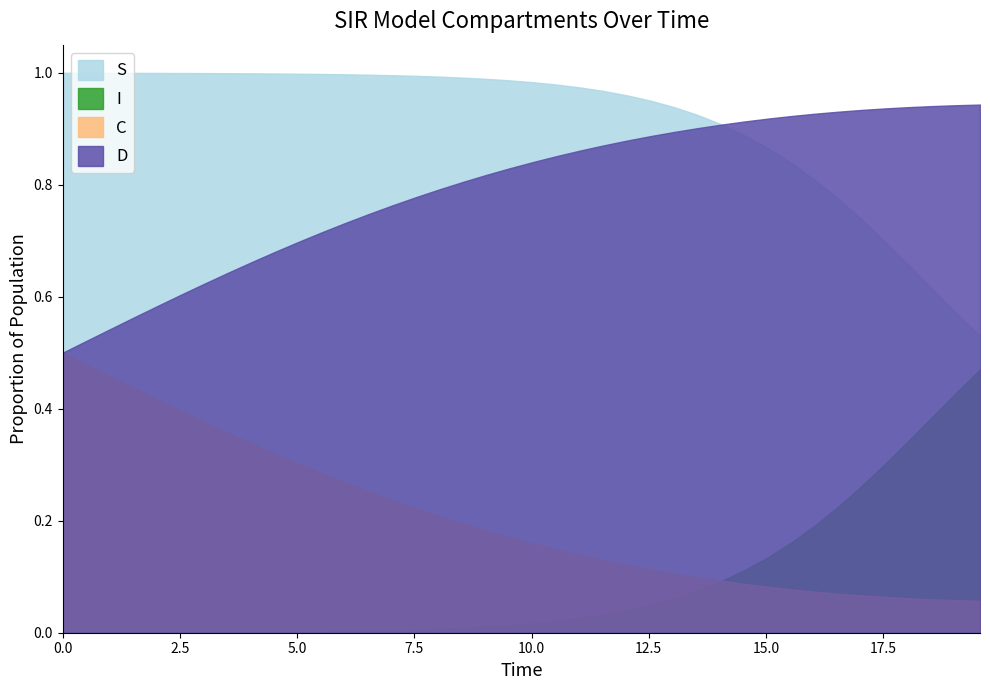

True or false: D and I cross at least once.

False